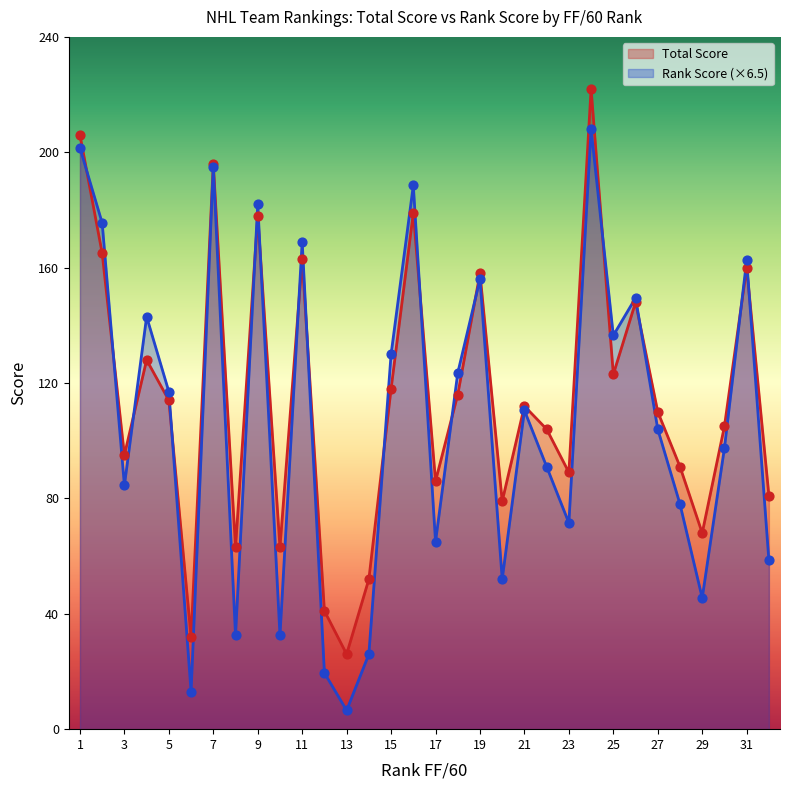

At how many categories does at least one series exceed 120?

14